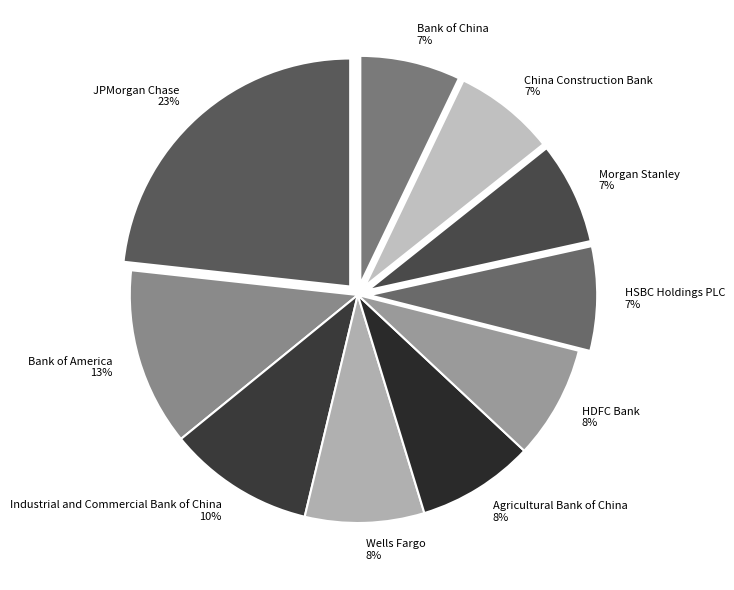

How many slices are in this pie chart?

10